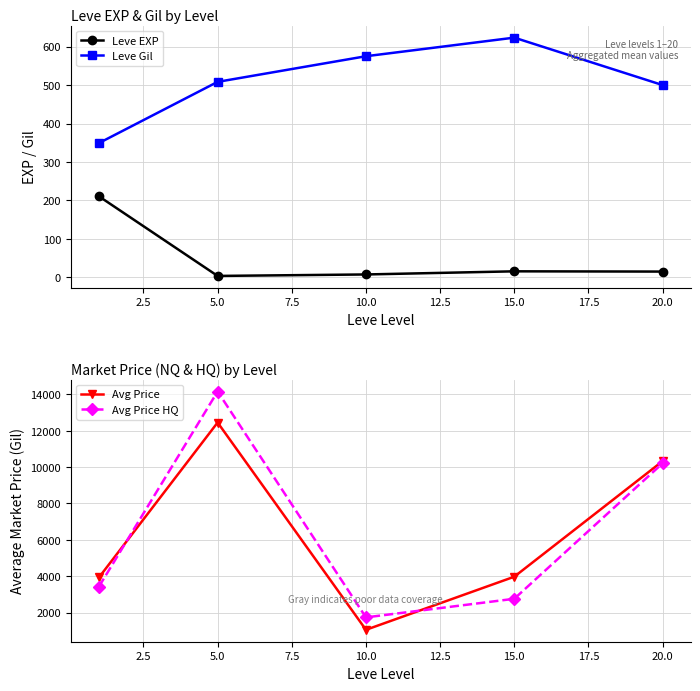

What are all the series names shown in the legend?

Leve EXP, Leve Gil, Avg Price, Avg Price HQ